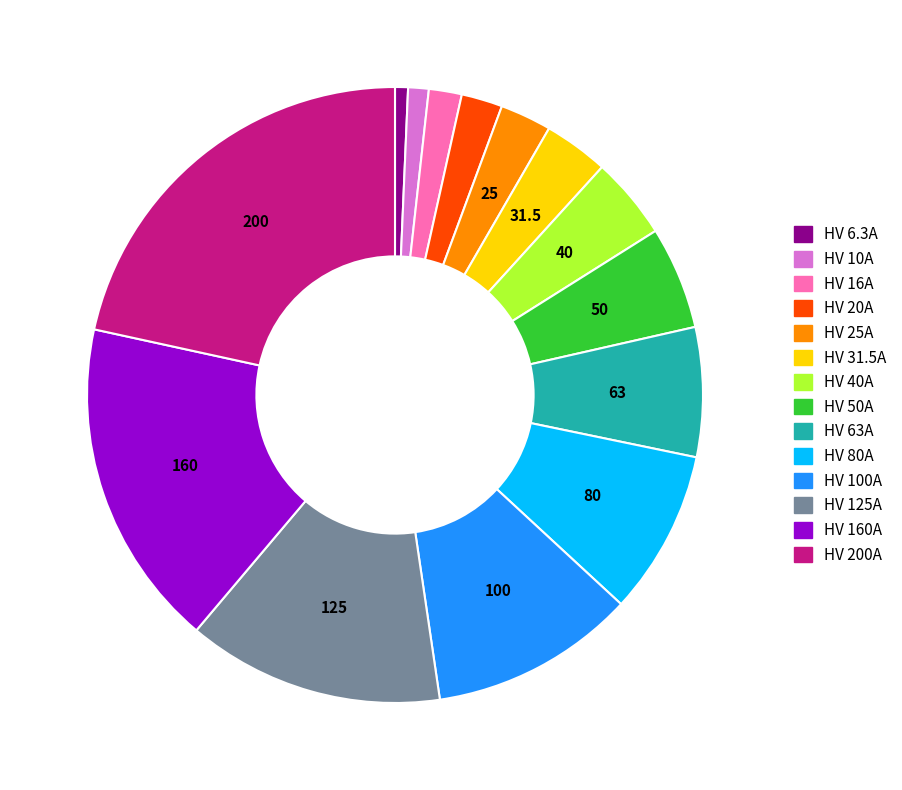

The HV 80A slice represents 22% of the pie. True or false?

False